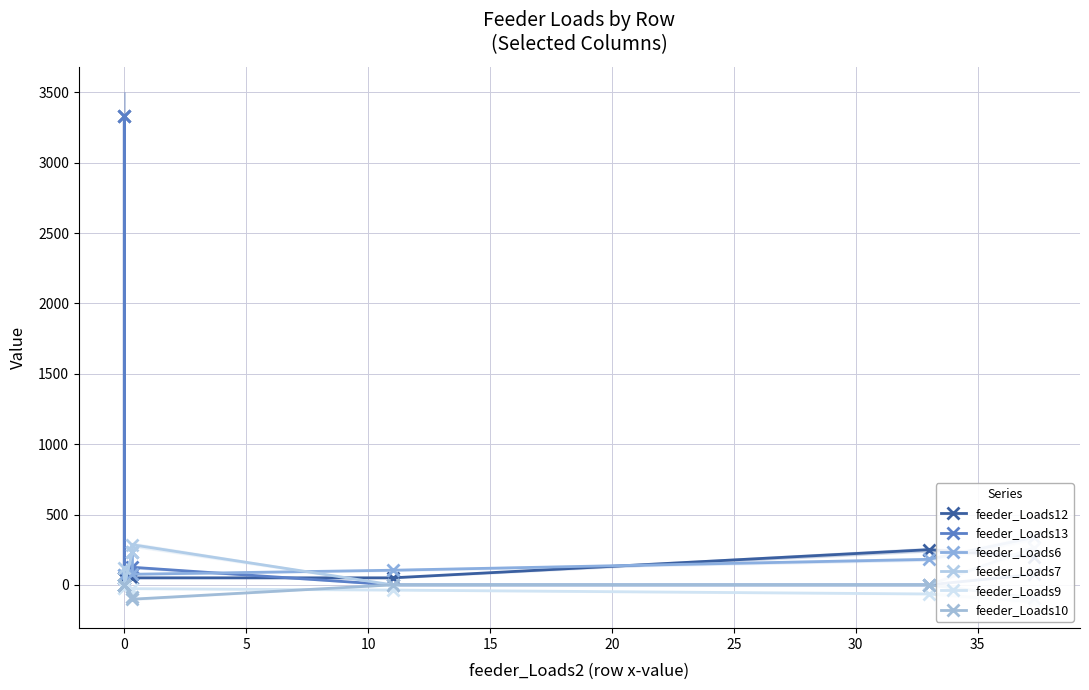

At which category does feeder_Loads9 reach its first local valley?

5